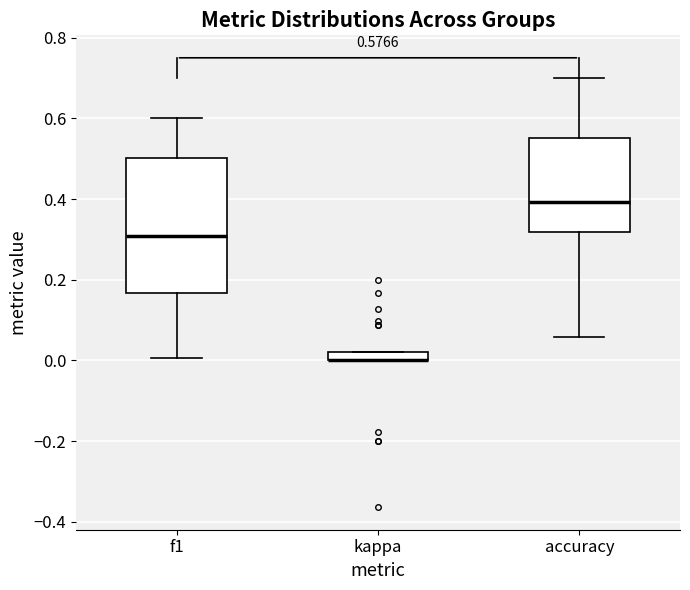

Which box is the tallest, from its lower edge to its upper edge?

f1